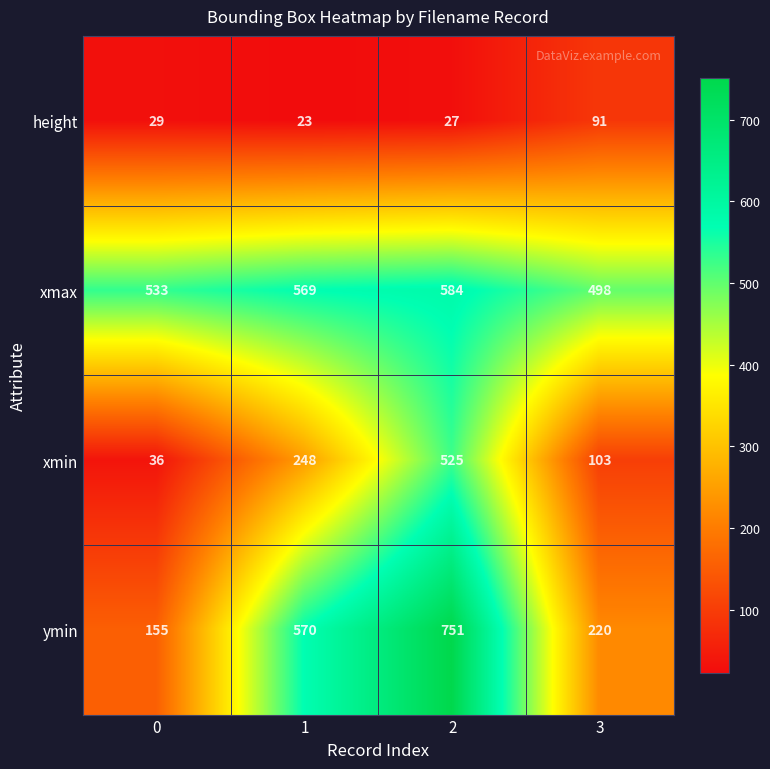

Rank the series by their maximum value, from lowest to highest.

height, xmin, xmax, ymin